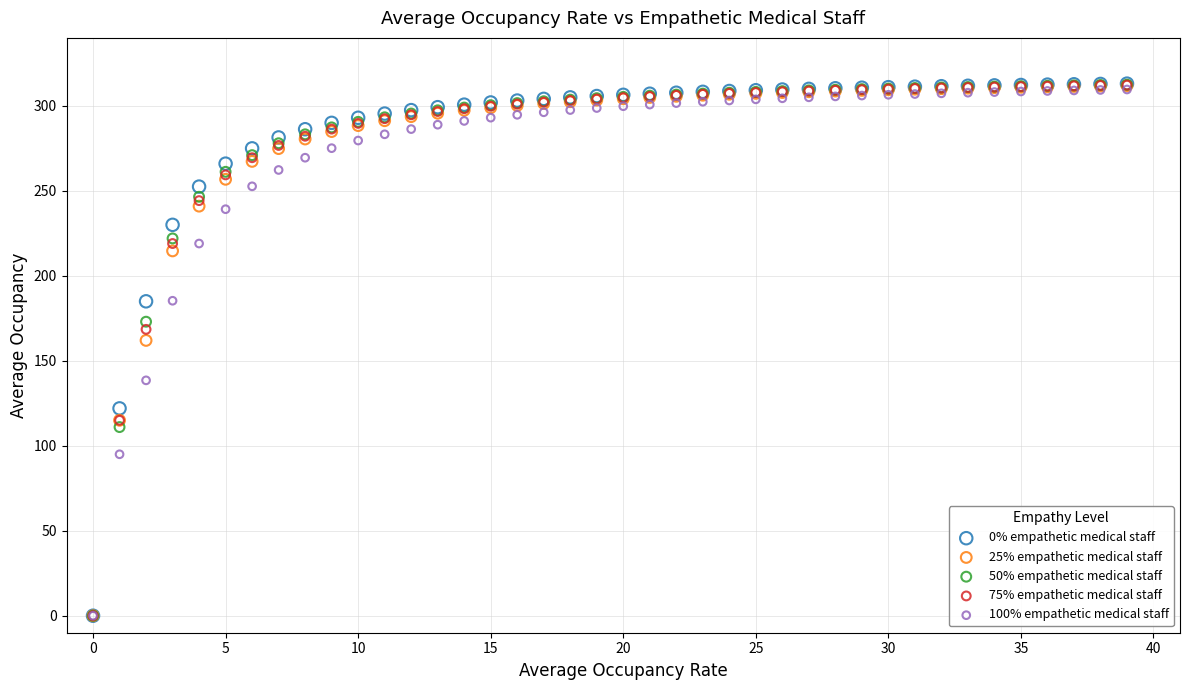

In the 100% empathetic medical staff series, what Y value is closest to 154?

138.5